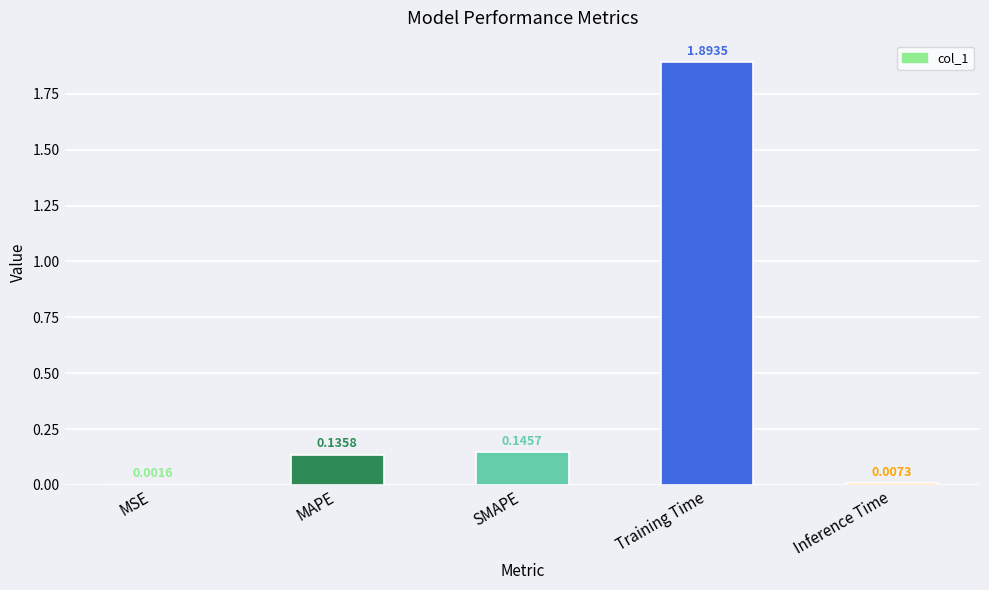

At which category does the chart reach its peak across all series?

Training Time